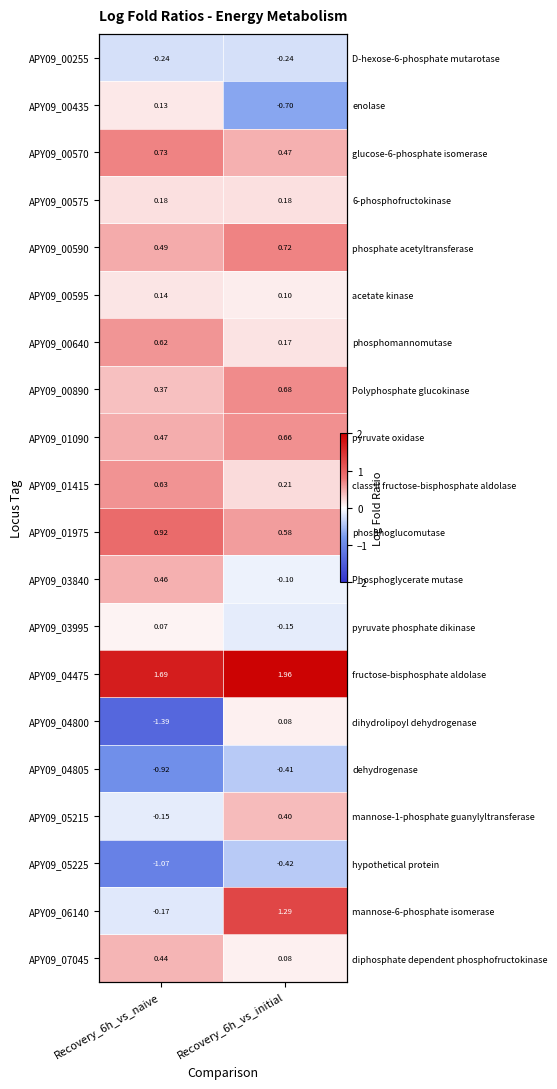

List the labels in order of APY09_00255 value, largest first.

Recovery_6h_vs_initial, Recovery_6h_vs_naive